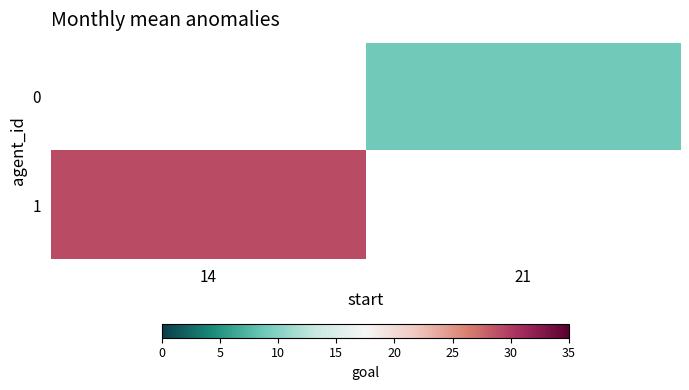

The value of 1 at 14 is 39.6. True or false?

False